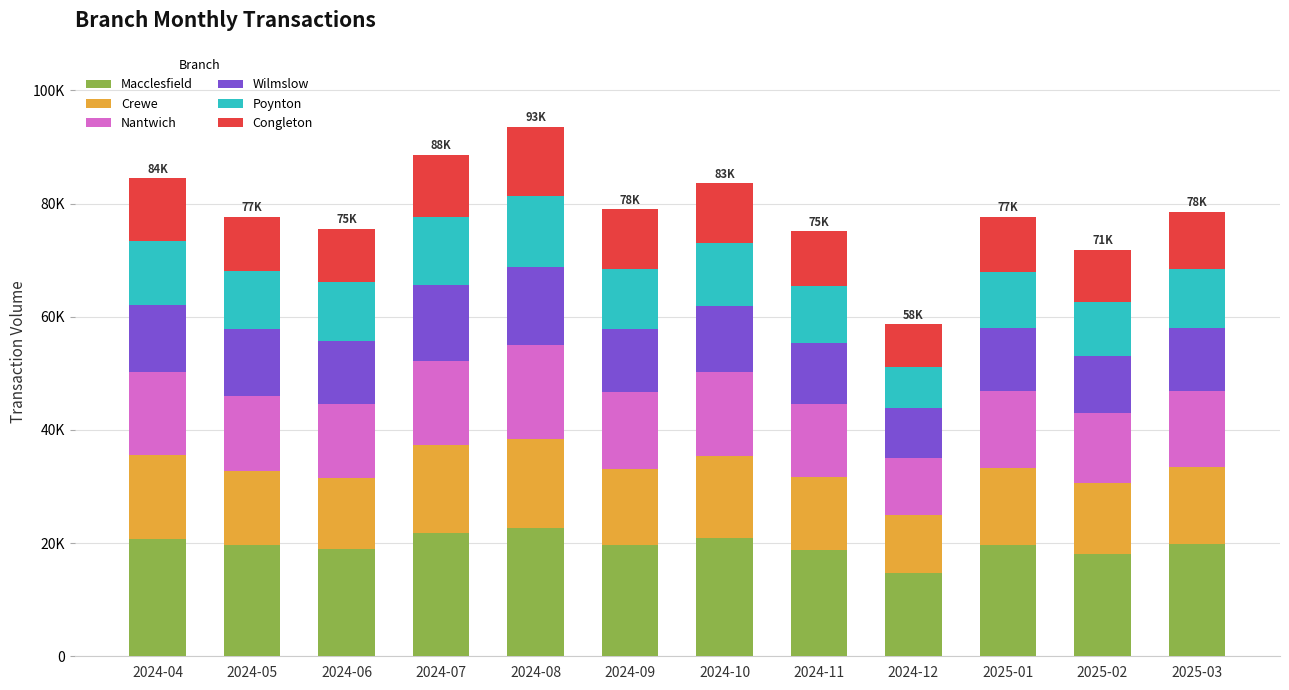

Where does the Congleton series first go above 10011?

2024-04